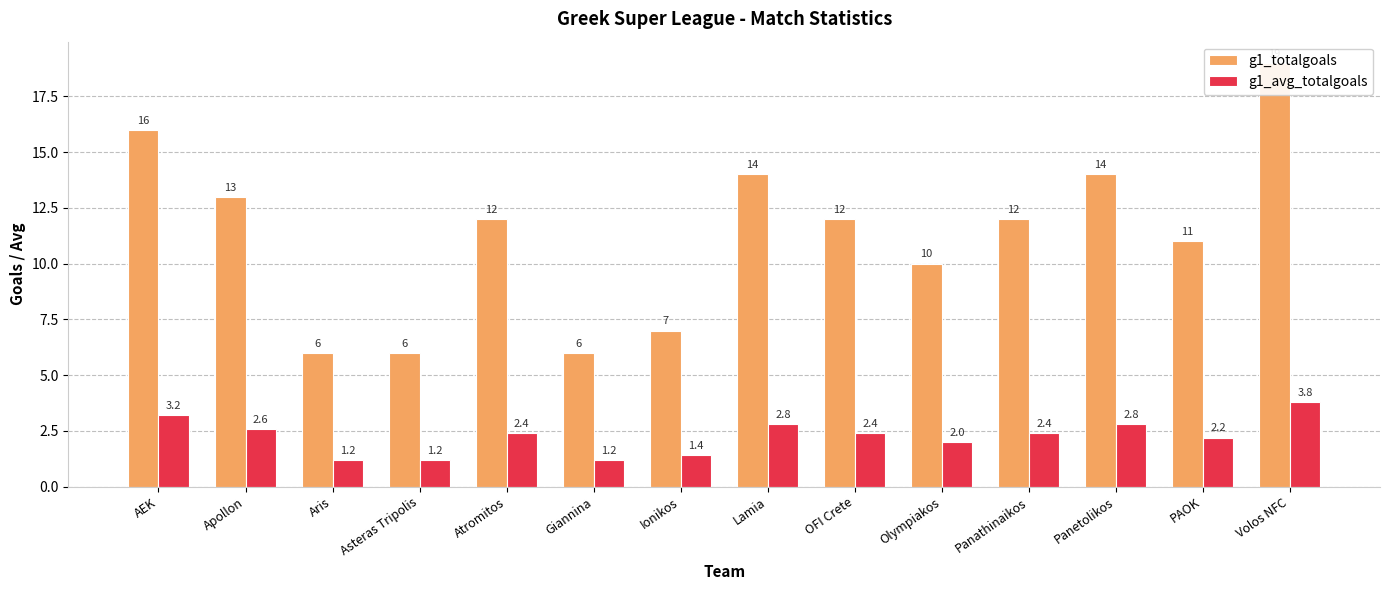

Are the bars grouped side by side (vs. stacked)?

Yes